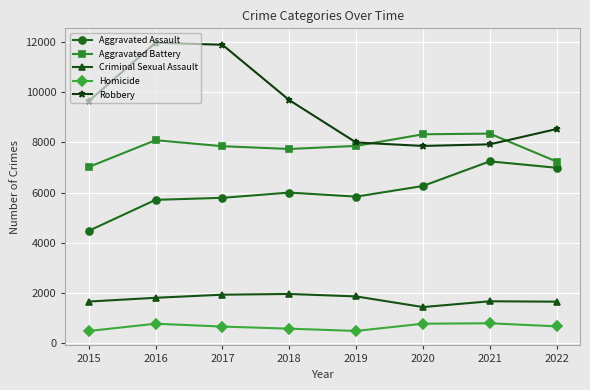

Which category has the highest value in the Aggravated Assault series?

2021